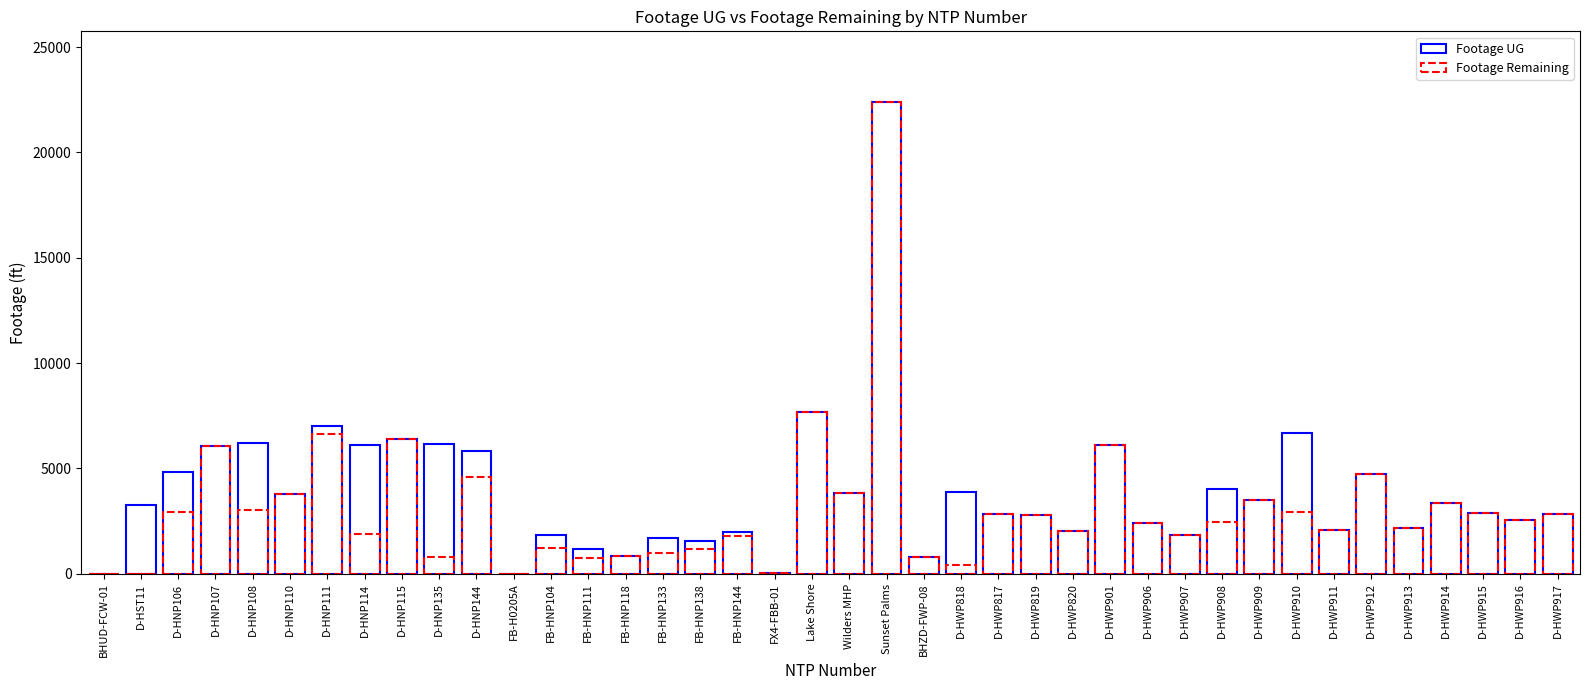

True or false: Footage UG has a value of 726 at FB-HNP133.

False